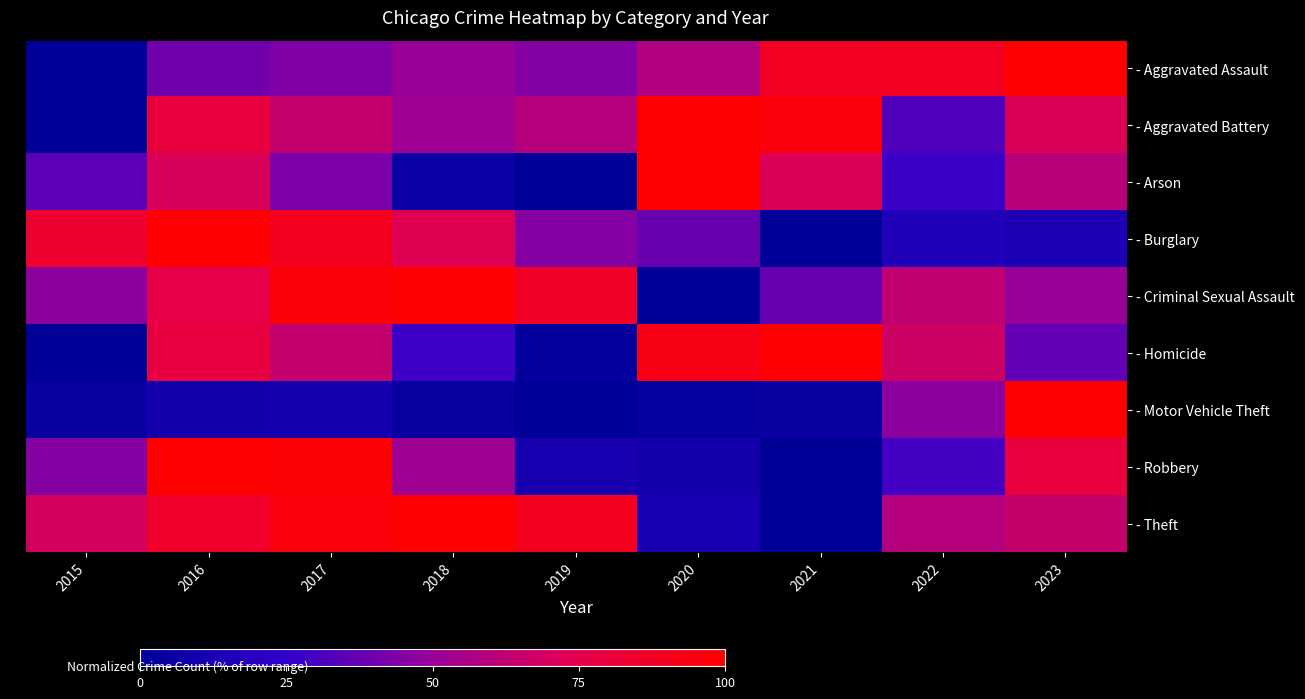

What is the greatest value displayed?

100.0